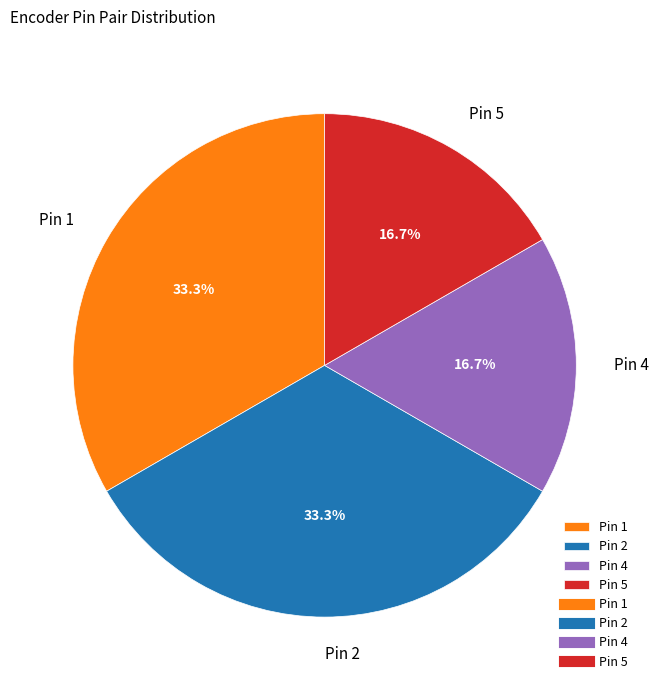

Is there a majority slice in this chart?

No